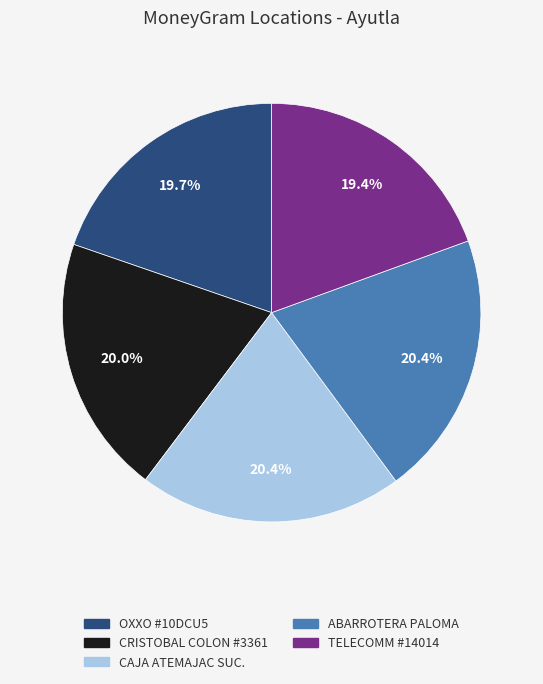

Does any single category account for the majority?

No